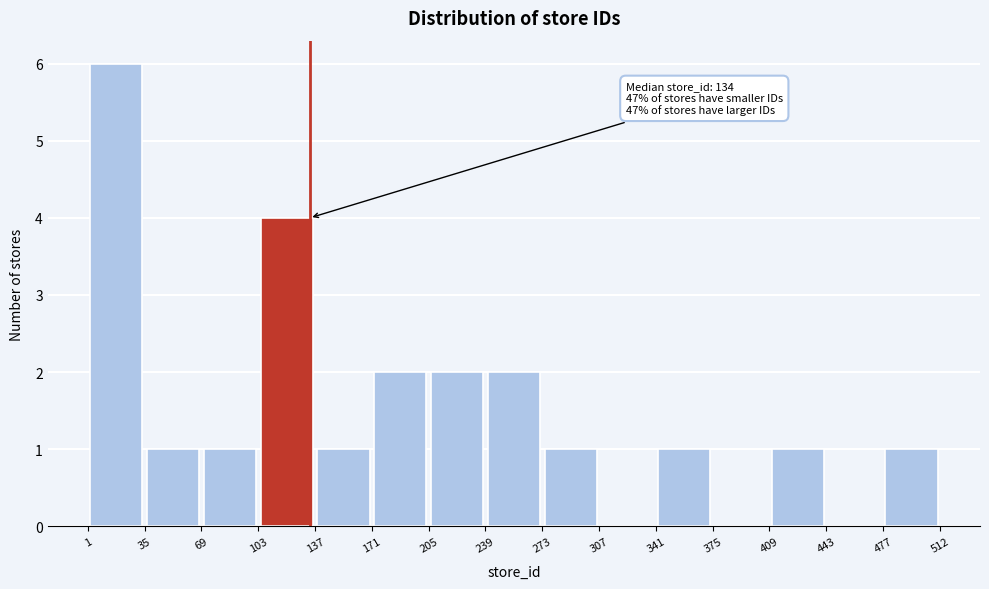

Over which range of the x-axis is the bar tallest?

1 to 35